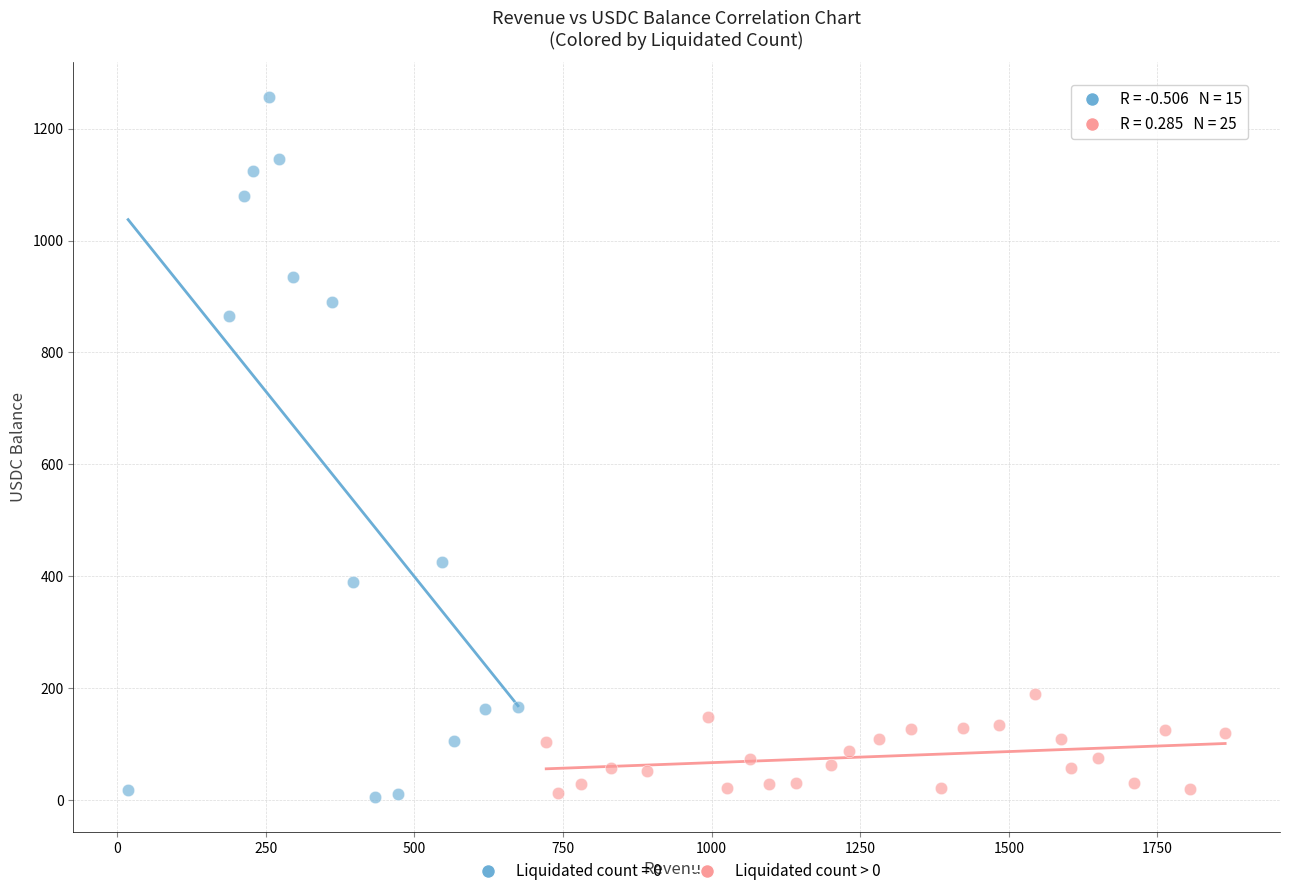

Which series reaches the maximum Y coordinate?

Liquidated count = 0